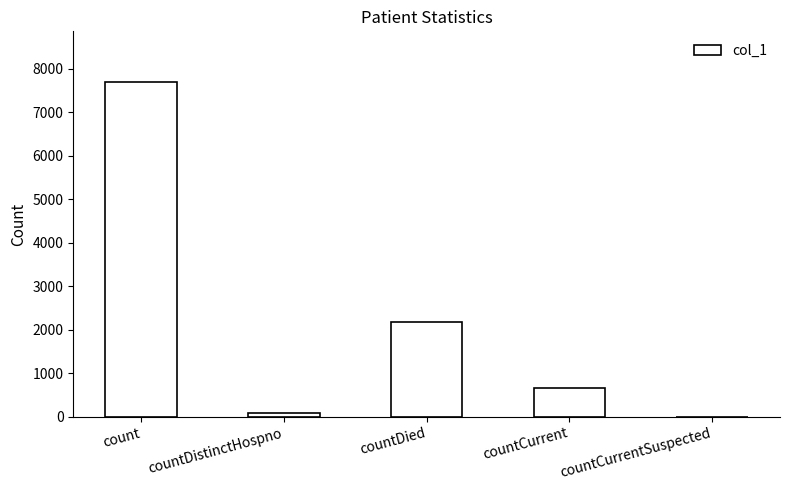

Read the value at countDied, to the nearest 10.

2180